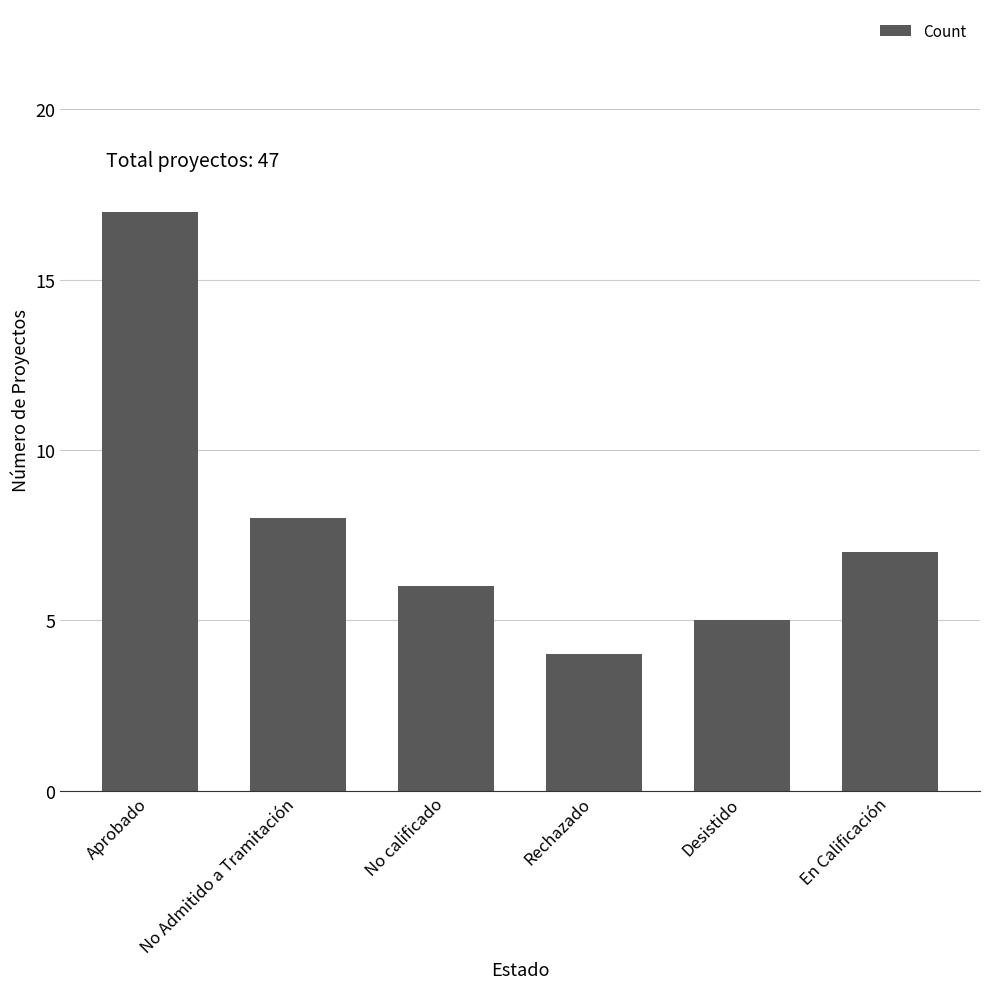

What is the approximate value at No calificado, to the nearest 10?

10